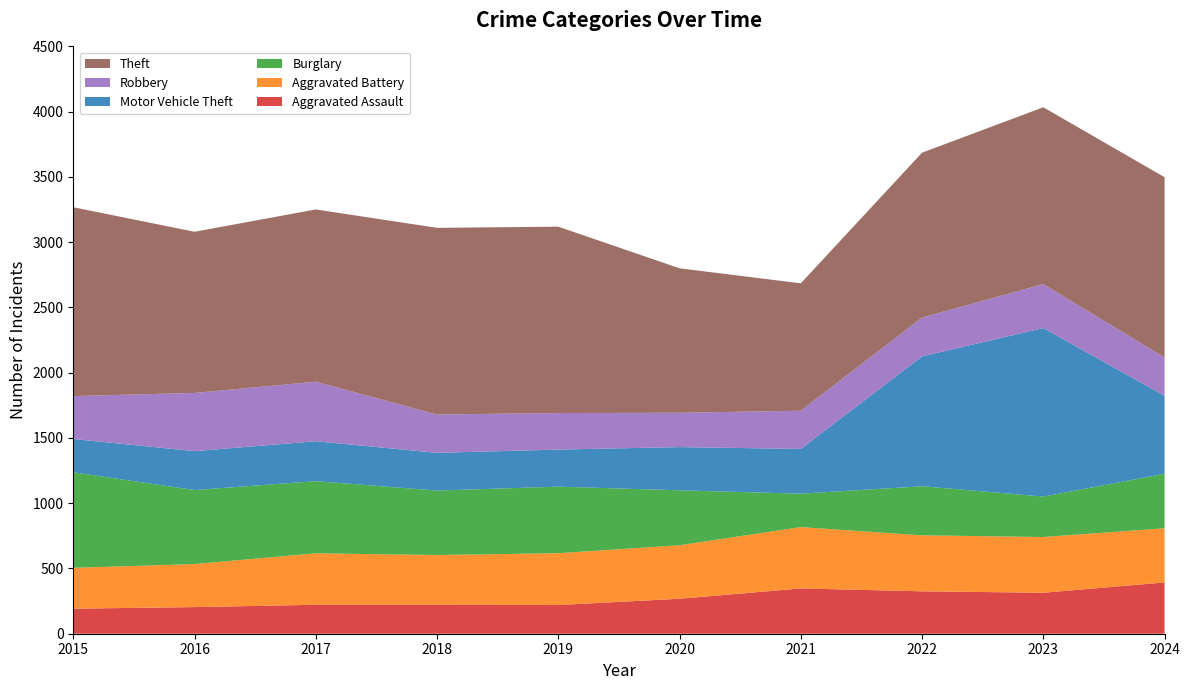

The Theft series shows 2373 at 2024. True or false?

False